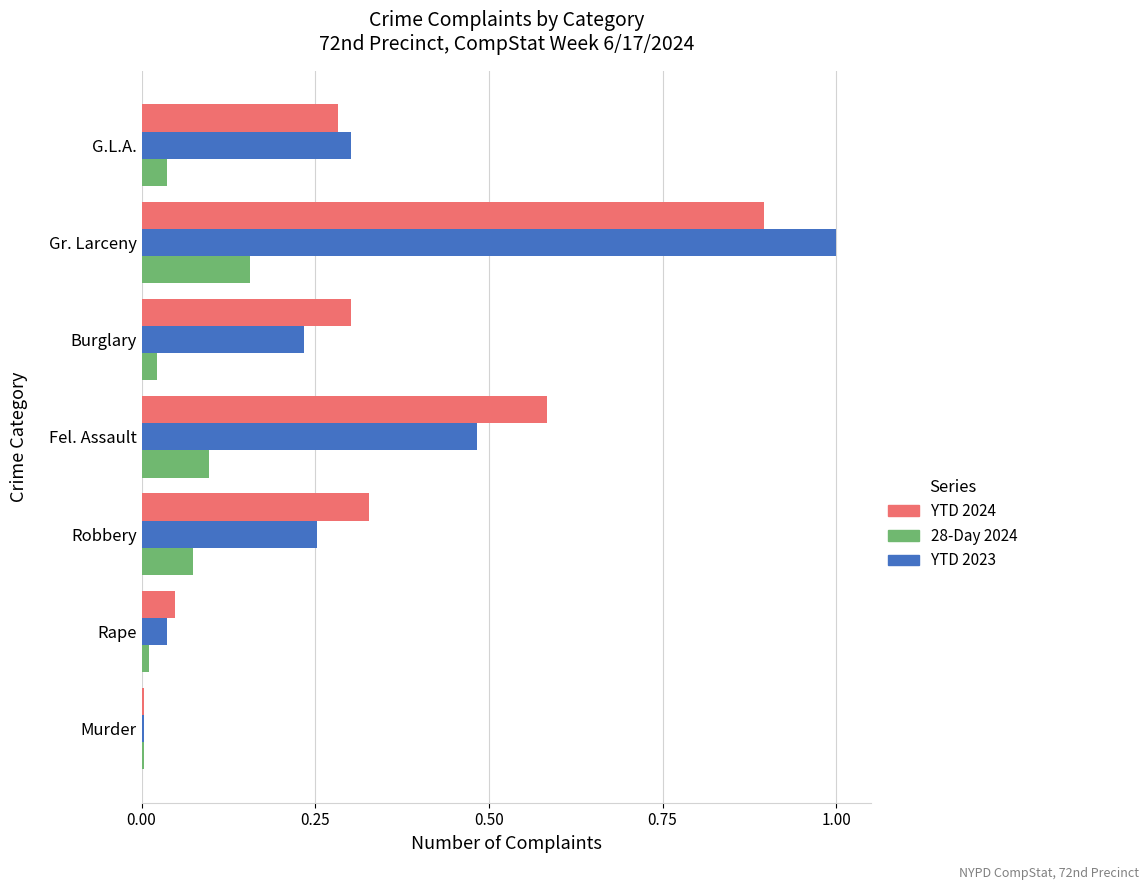

Which series has the largest range (max minus min)?

YTD 2023